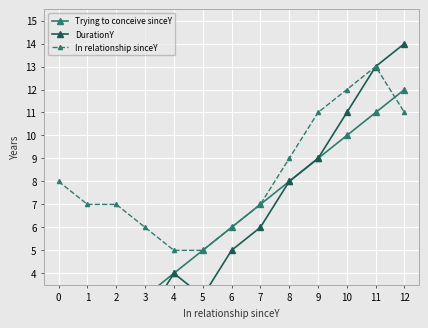

Which category has the highest value across all series?

12